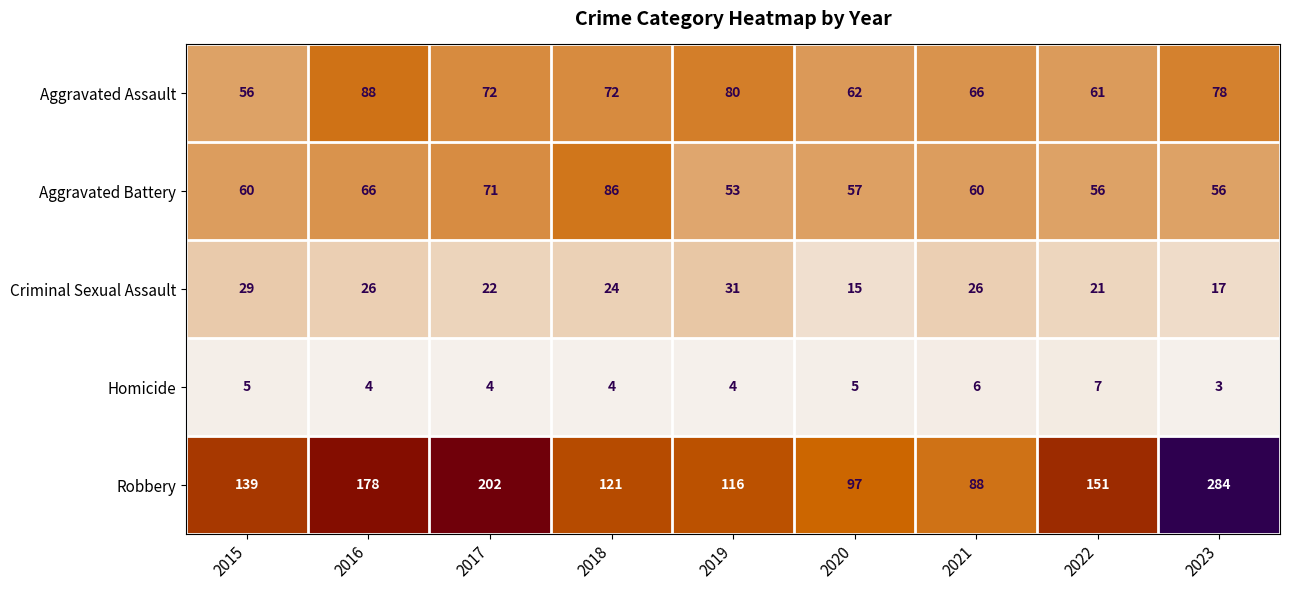

At how many categories does at least one series exceed 81?

9